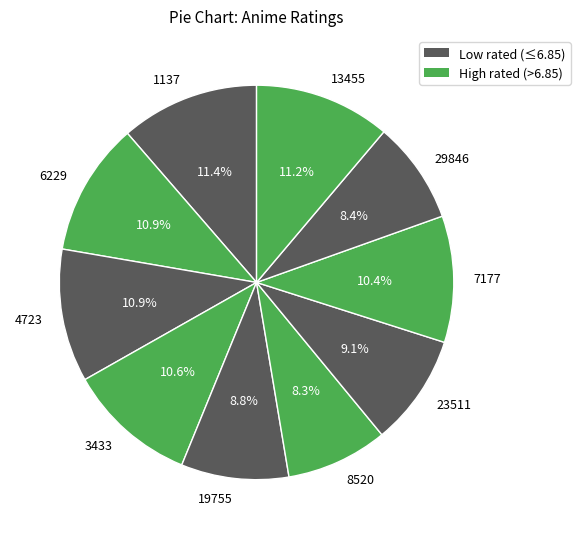

To the nearest percent, what portion does 13455 represent?

11%